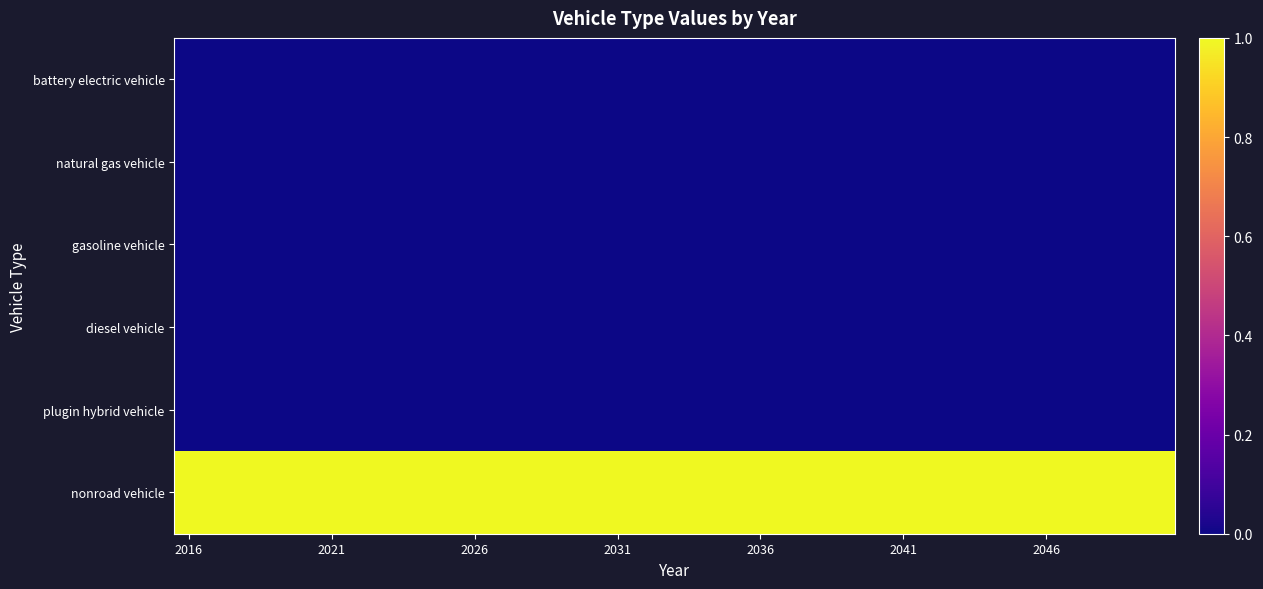

Reading right to left, list all the values displayed in this chart.

battery electric vehicle: 0	0	0	0	0	0	0	0	0	0	0	0	0	0	0	0	0	0	0	0	0	0	0	0	0	0	0	0	0	0	0	0	0	0	0
natural gas vehicle: 0	0	0	0	0	0	0	0	0	0	0	0	0	0	0	0	0	0	0	0	0	0	0	0	0	0	0	0	0	0	0	0	0	0	0
gasoline vehicle: 0	0	0	0	0	0	0	0	0	0	0	0	0	0	0	0	0	0	0	0	0	0	0	0	0	0	0	0	0	0	0	0	0	0	0
diesel vehicle: 0	0	0	0	0	0	0	0	0	0	0	0	0	0	0	0	0	0	0	0	0	0	0	0	0	0	0	0	0	0	0	0	0	0	0
plugin hybrid vehicle: 0	0	0	0	0	0	0	0	0	0	0	0	0	0	0	0	0	0	0	0	0	0	0	0	0	0	0	0	0	0	0	0	0	0	0
nonroad vehicle: 1	1	1	1	1	1	1	1	1	1	1	1	1	1	1	1	1	1	1	1	1	1	1	1	1	1	1	1	1	1	1	1	1	1	1